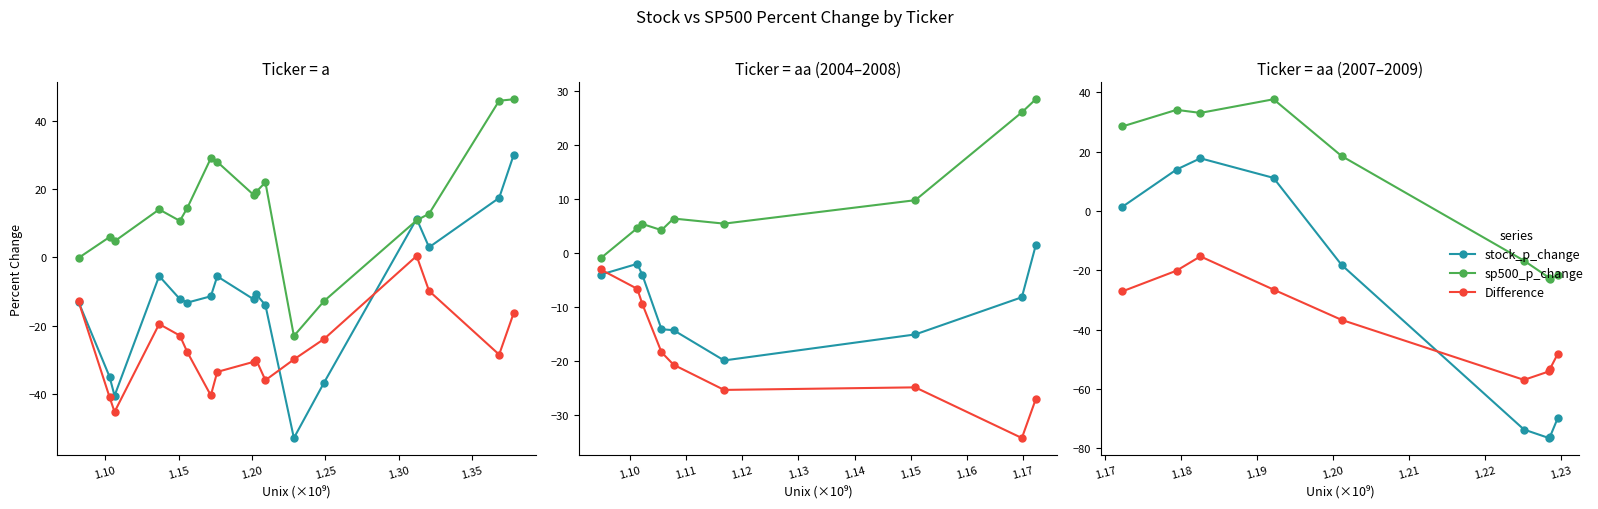

What are all the series names shown in the legend?

stock_p_change, sp500_p_change, Difference